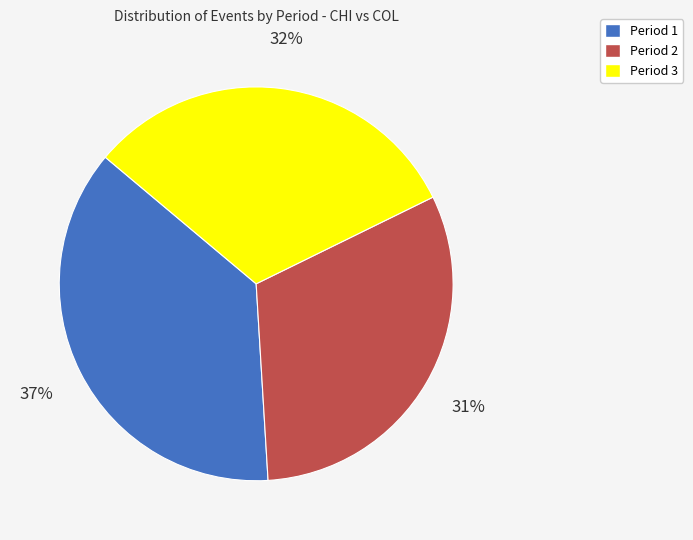

Does Period 1 account for over 50% of the chart?

No